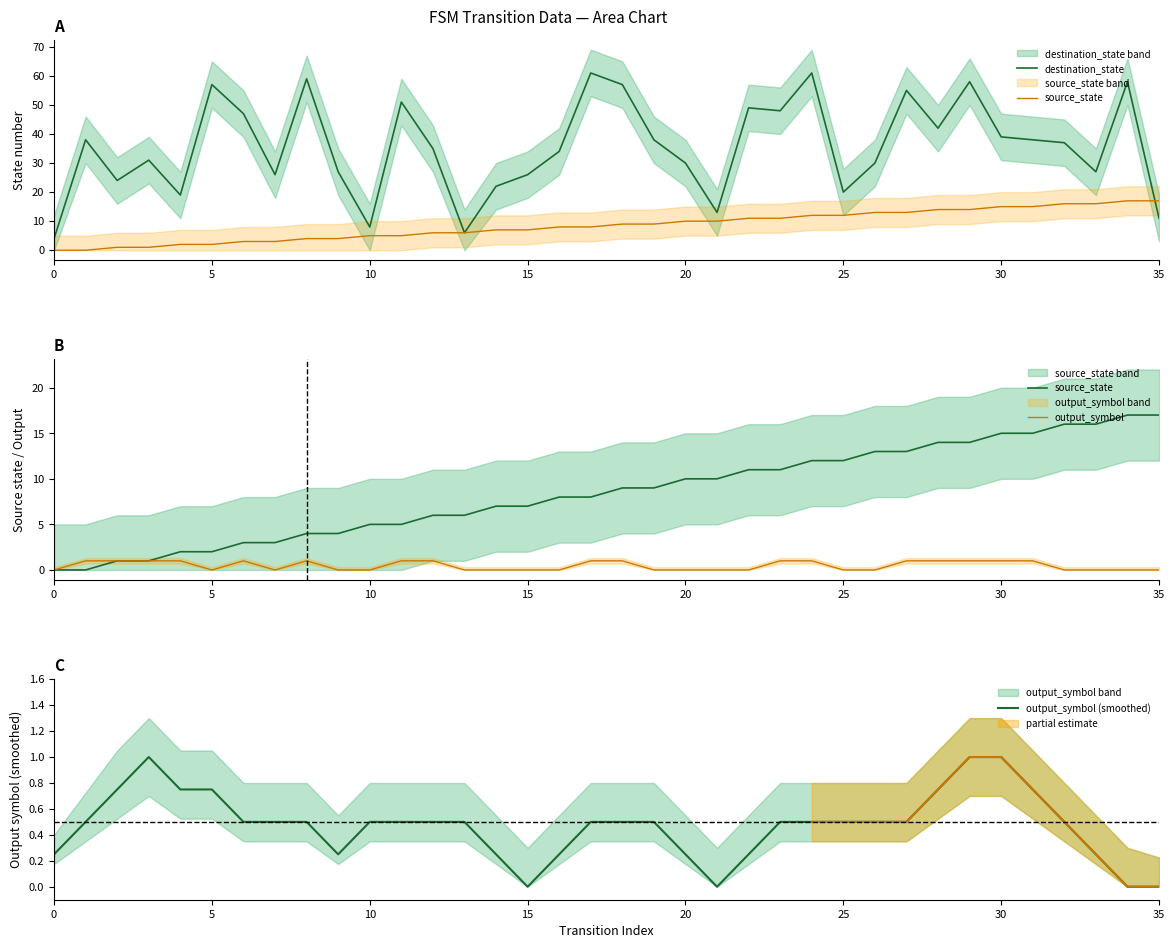

Rank the series by their maximum value, from lowest to highest.

output_symbol, output_symbol (smoothed), source_state, destination_state